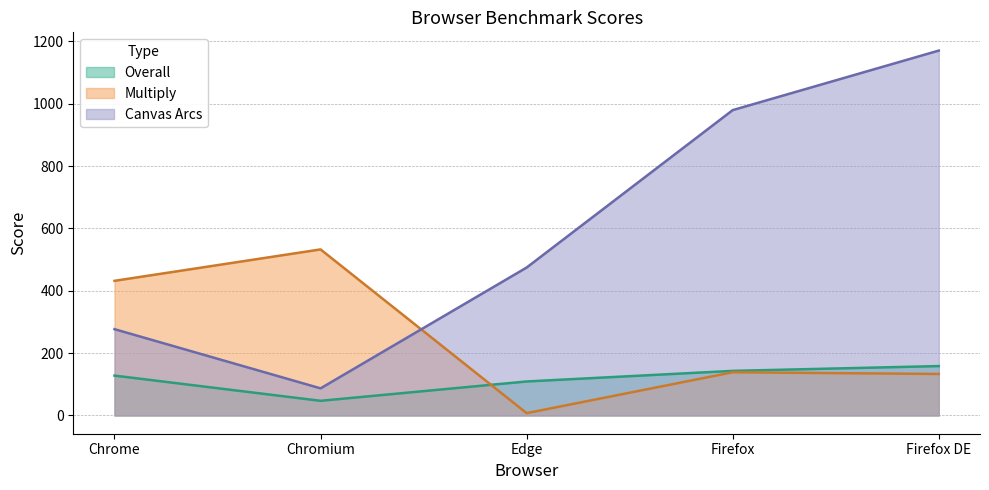

Reading left to right, list all the values displayed in this chart.

Overall: 127.9	47.0	109.1	143.1	158.4
Multiply: 431.9	532.7	7.5	138.6	133.1
Canvas Arcs: 276.9	87.0	474.6	979.6	1170.6